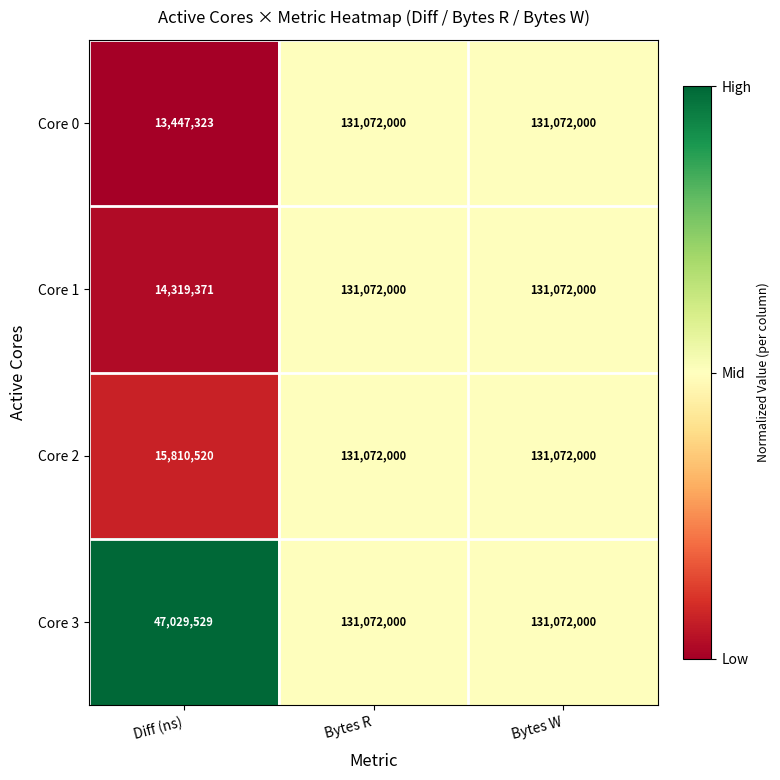

Where is Core 2 nearest to the value 73441260?

Diff (ns)